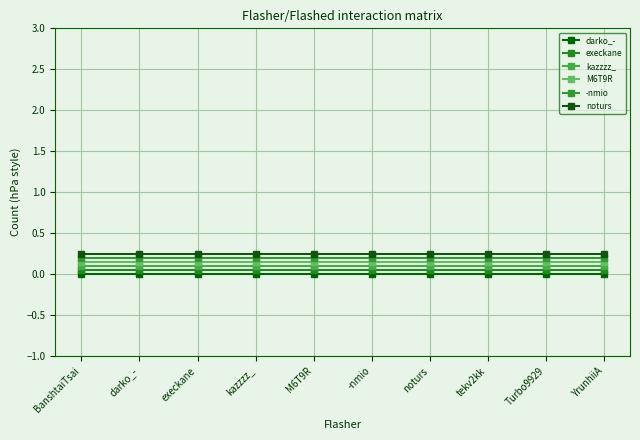

True or false: kazzzz_ and M6T9R cross at least once.

False